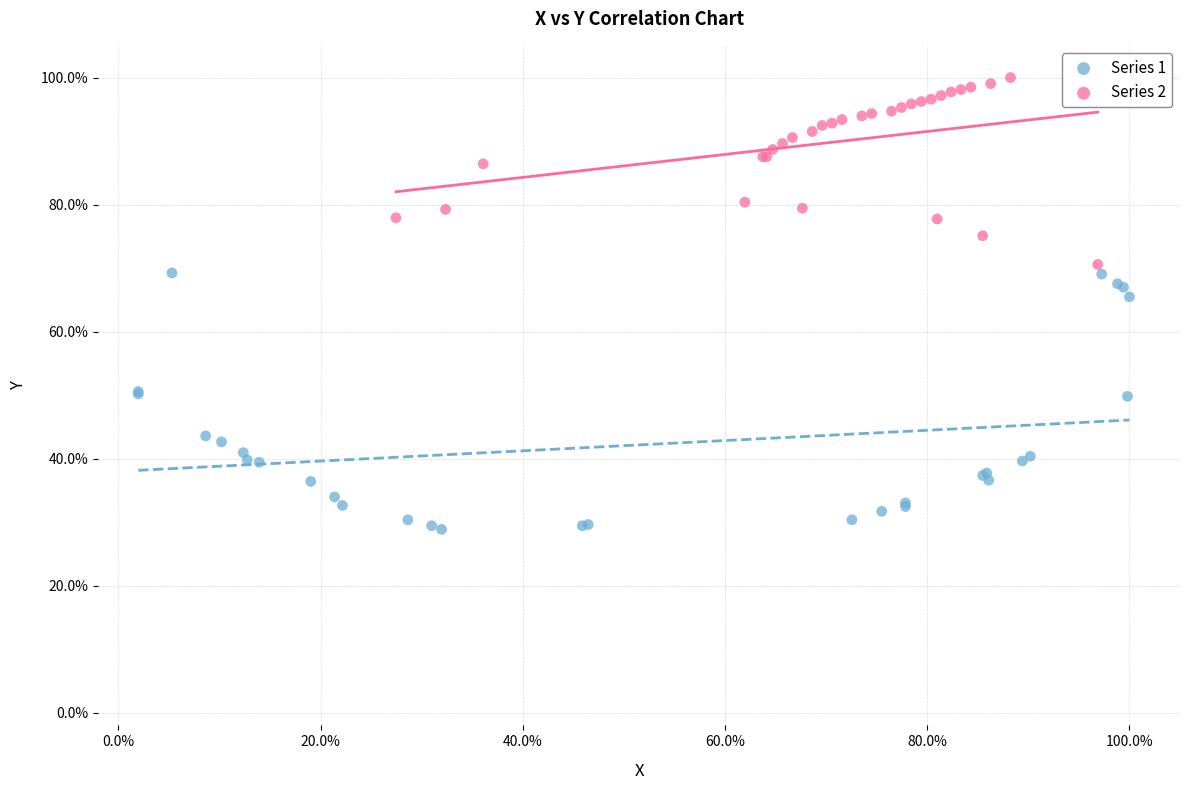

What are all the series names shown in the legend?

Series 1, Series 2